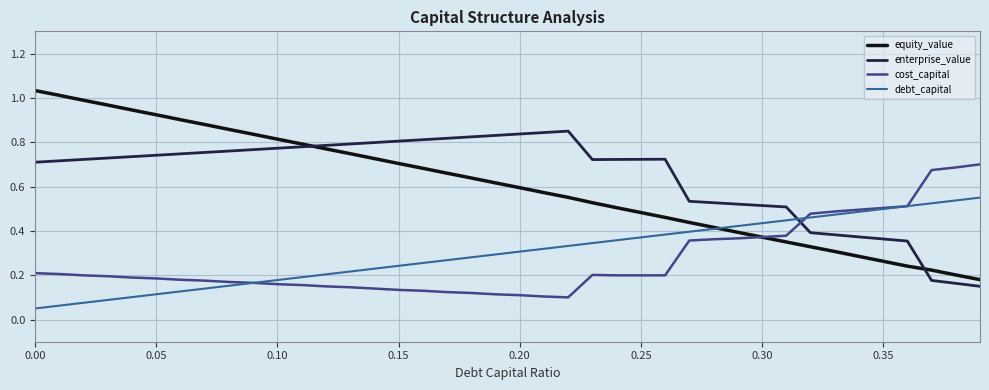

True or false: cost_capital and enterprise_value intersect in this chart.

True